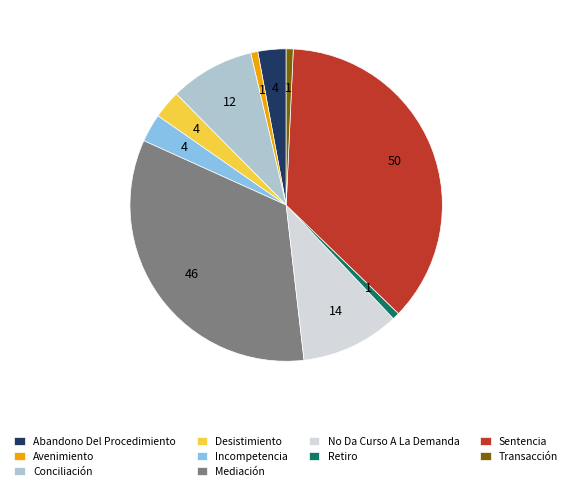

Does Abandono Del Procedimiento represent more than half of the total?

No